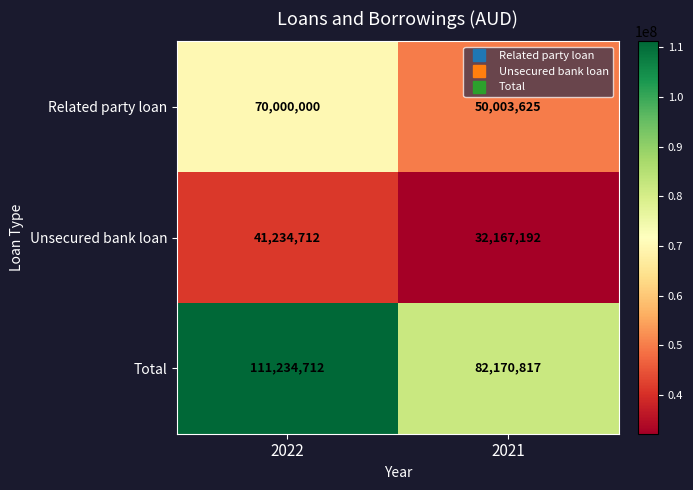

At which category is the sum across all series the highest?

2022